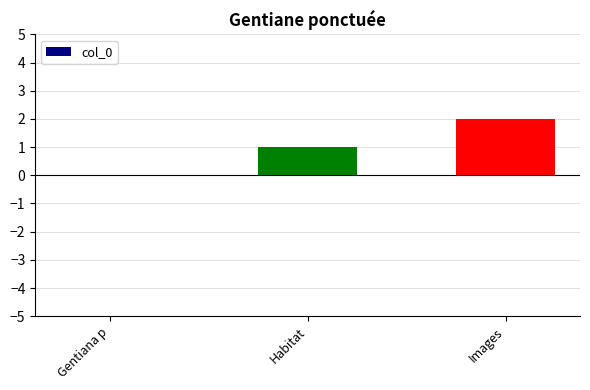

How many values are above zero?

2